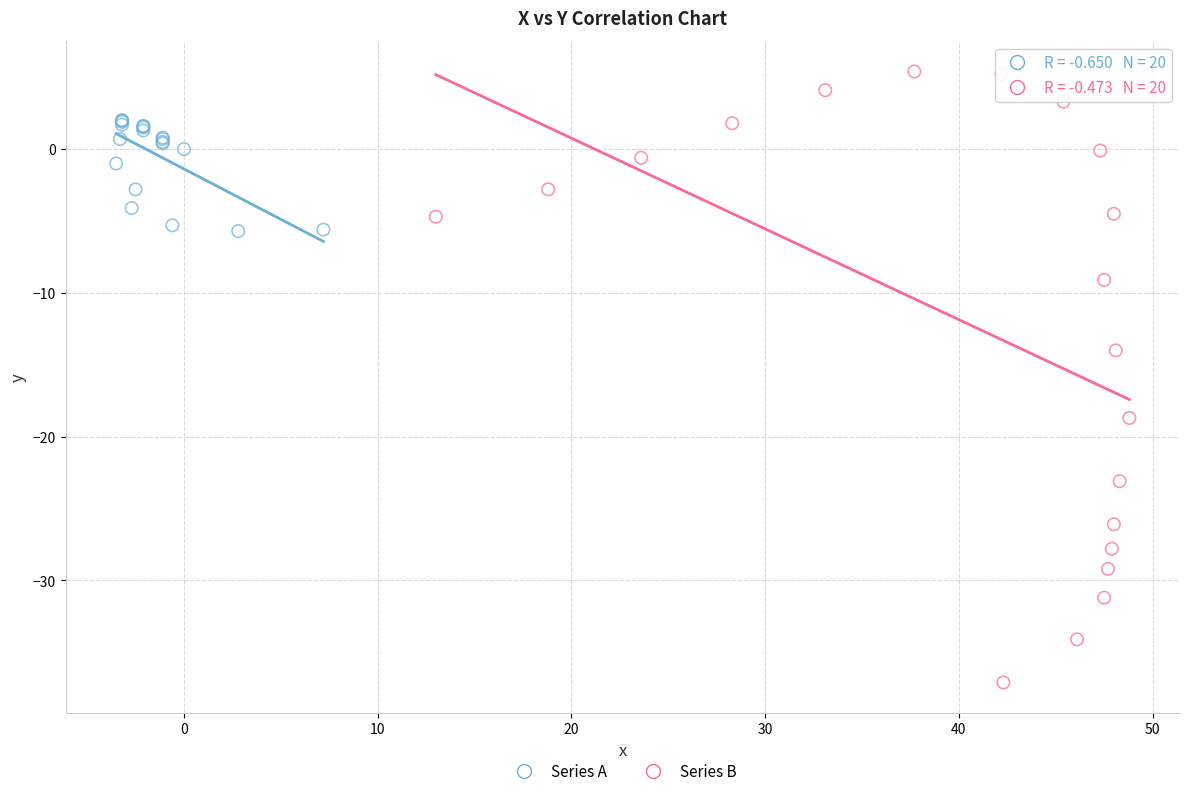

What are all the series names shown in the legend?

Series A, Series B